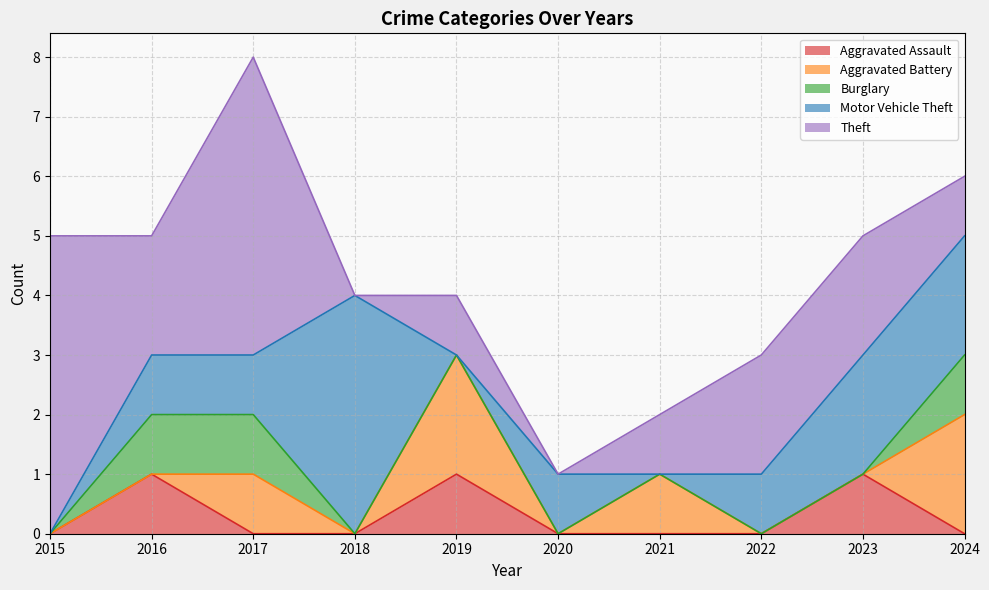

At which category is the sum across all series the highest?

2017